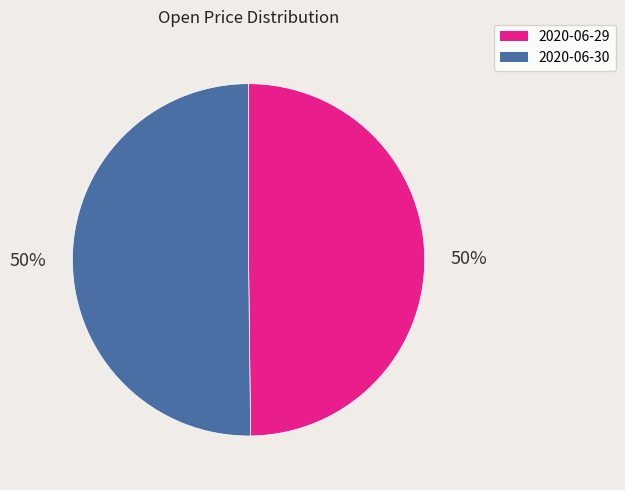

The 2020-06-30 slice represents 50% of the pie. True or false?

True